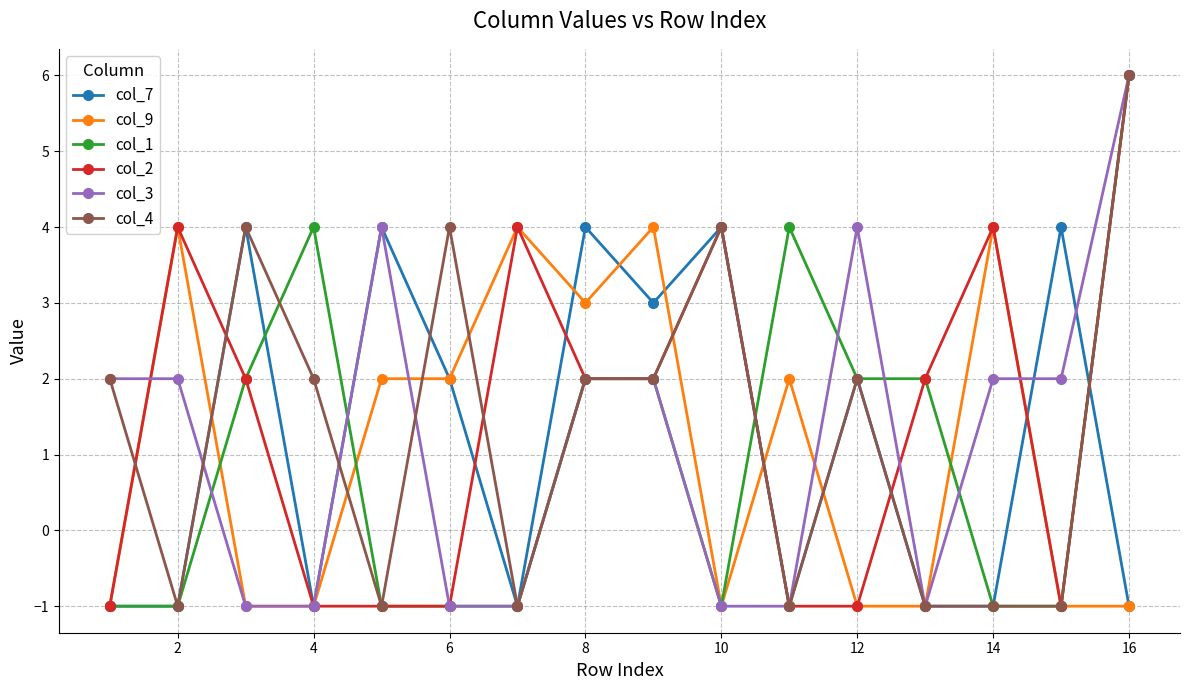

Count the col_4 values in the range -1 to 4.

15